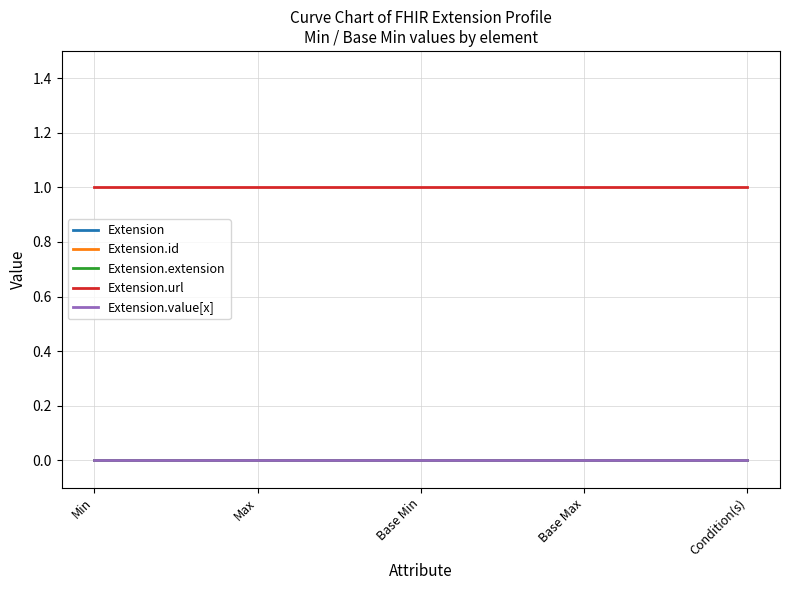

The Extension series shows 0 at Min. True or false?

True